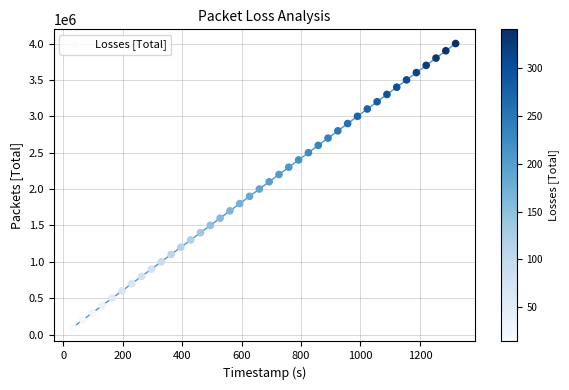

What is the range of Y values (max minus min)?

3900000